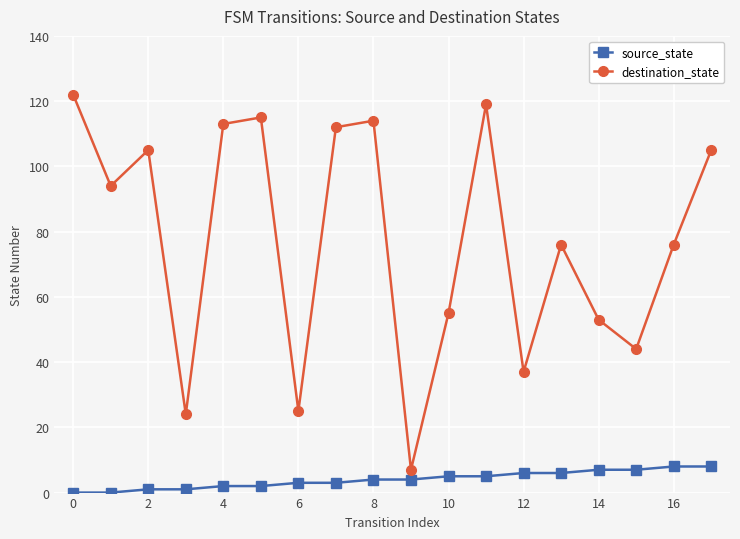

What is the lowest value of the destination_state series?

7